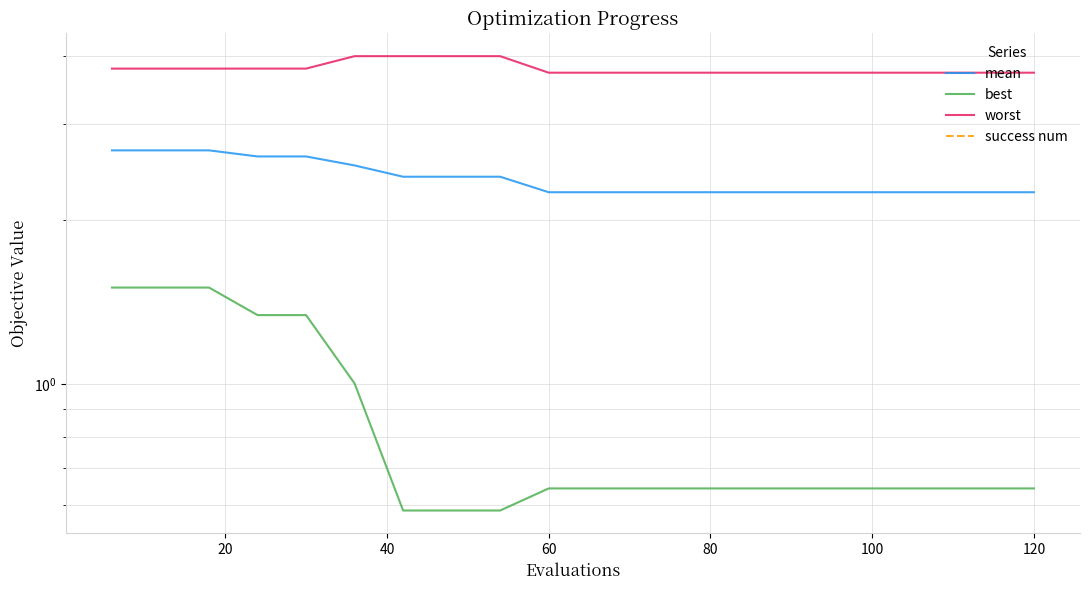

What is the difference between the highest and lowest values at 60?

3.7